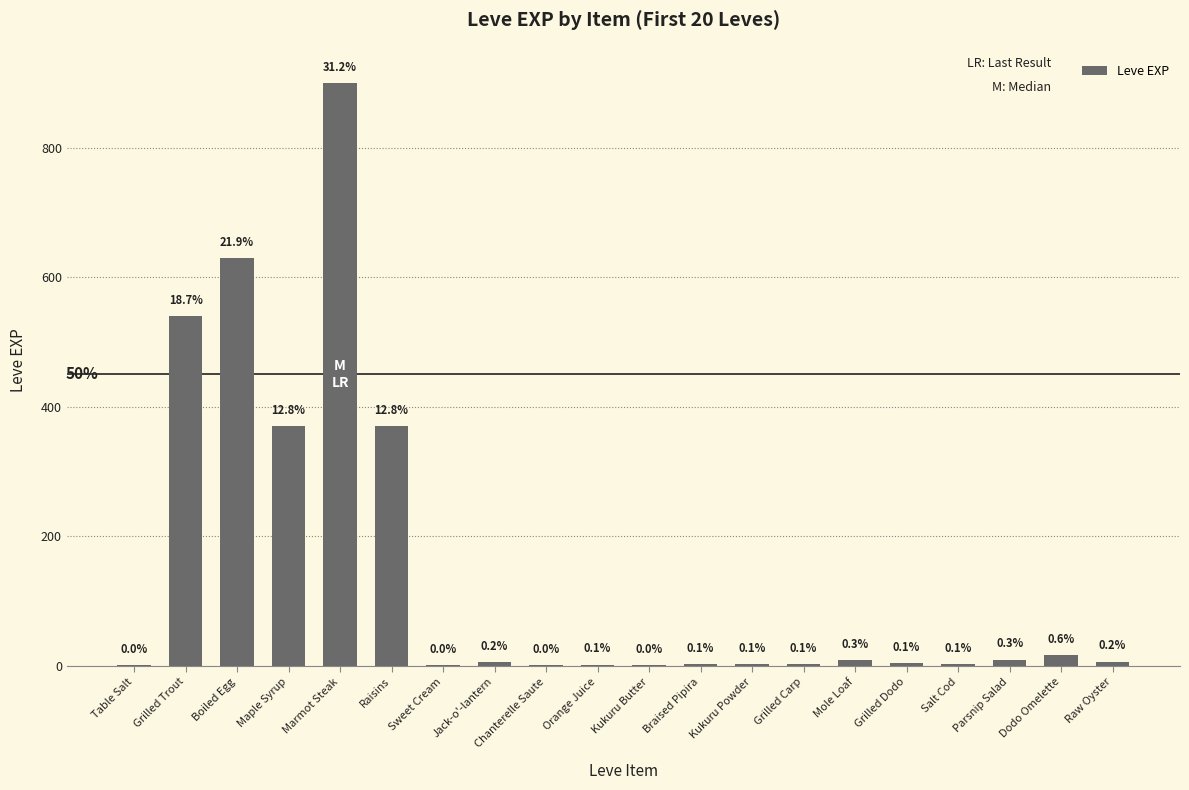

Which label corresponds to the largest value in the chart?

Marmot Steak